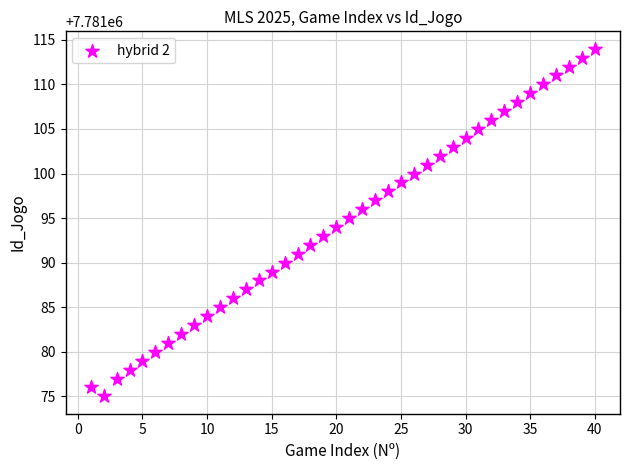

What is the range of Y values (max minus min)?

39